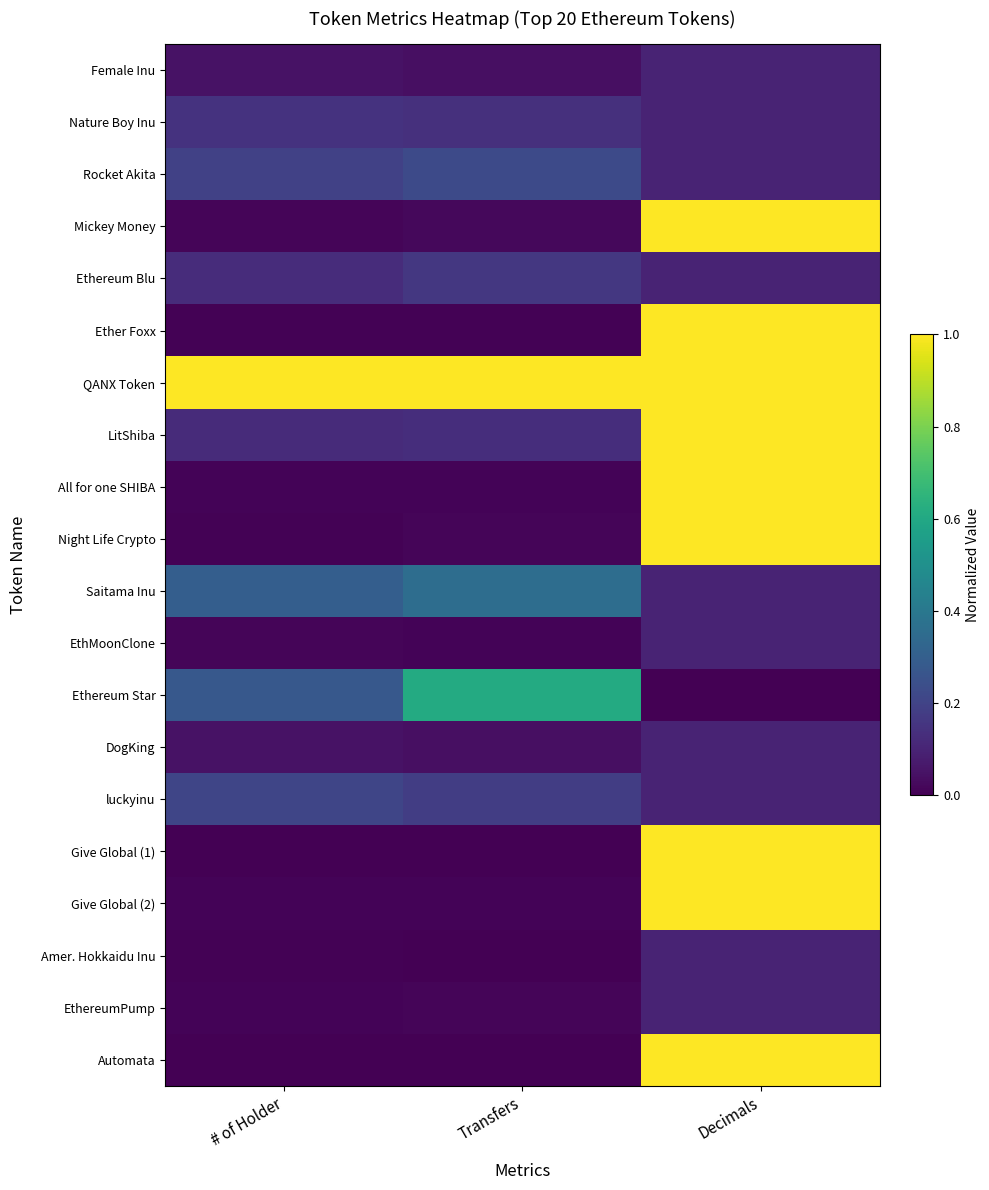

At how many categories does at least one series exceed 0?

3